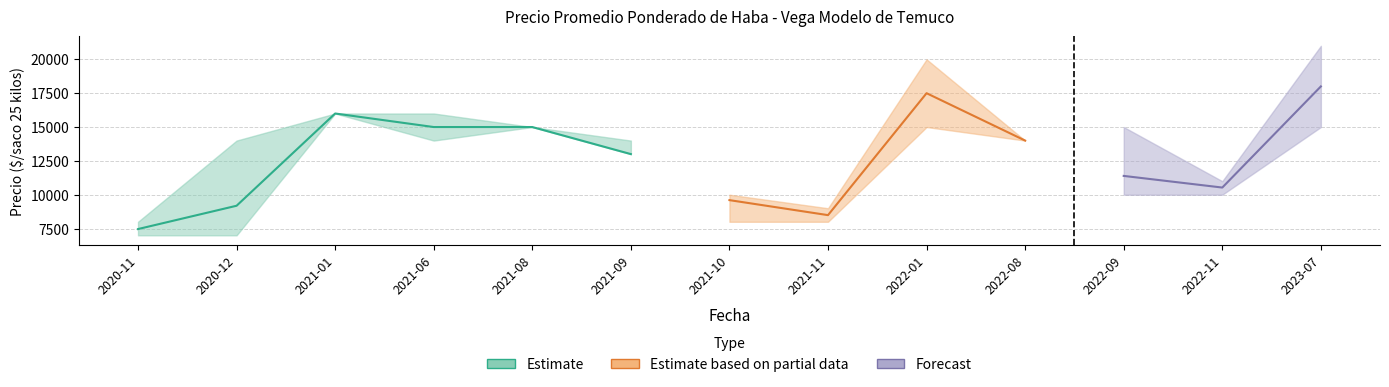

What is the minimum value shown in the chart?

7000